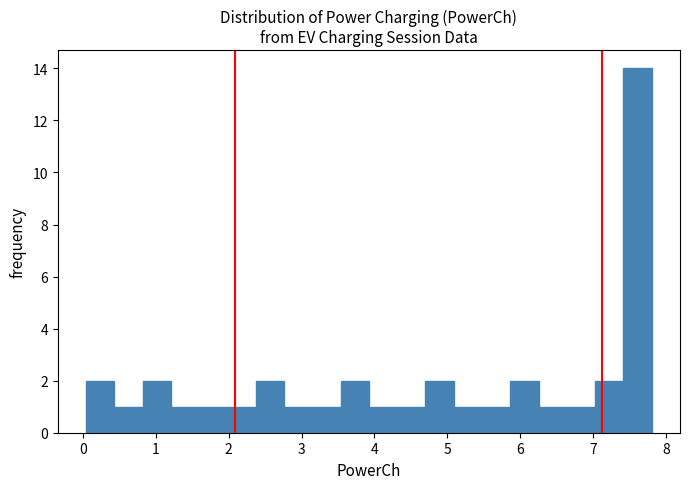

Read against the x-axis, roughly where is the centre of the tallest bar?

7.6